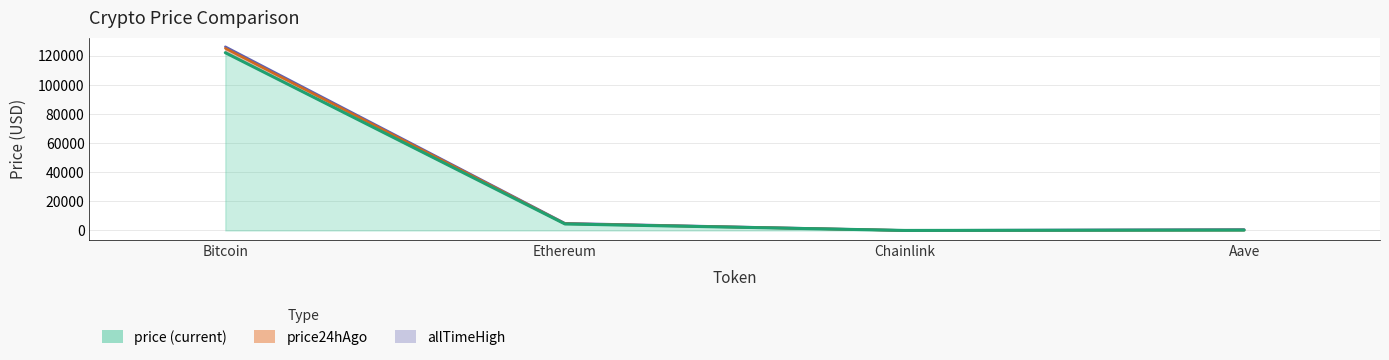

Where does the price series first go above 4466?

Bitcoin